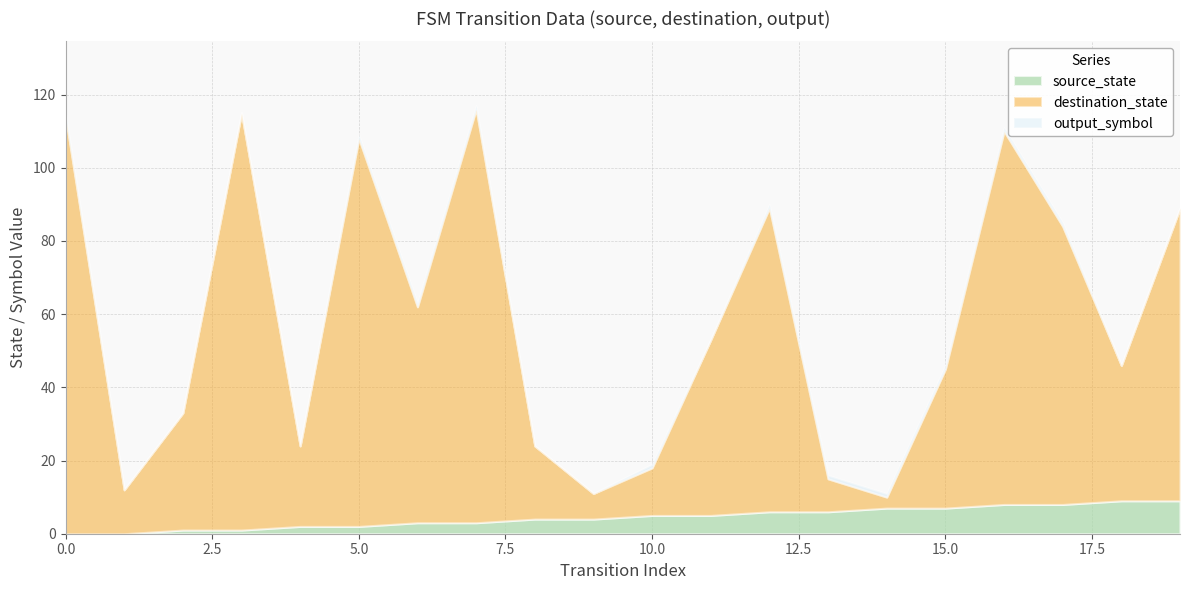

Reading left to right, what are all the values shown in this chart?

source_state: 0	0	1	1	2	2	3	3	4	4	5	5	6	6	7	7	8	8	9	9
destination_state: 114	12	32	114	22	106	59	113	20	7	13	48	83	9	3	38	102	76	37	80
output_symbol: 1	0	0	0	0	1	1	1	0	0	1	0	1	1	1	1	1	1	0	0